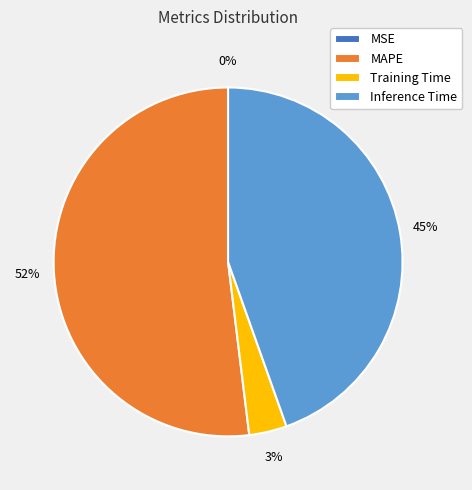

Approximately how many times larger is the value at MAPE compared to Inference Time?

1.2